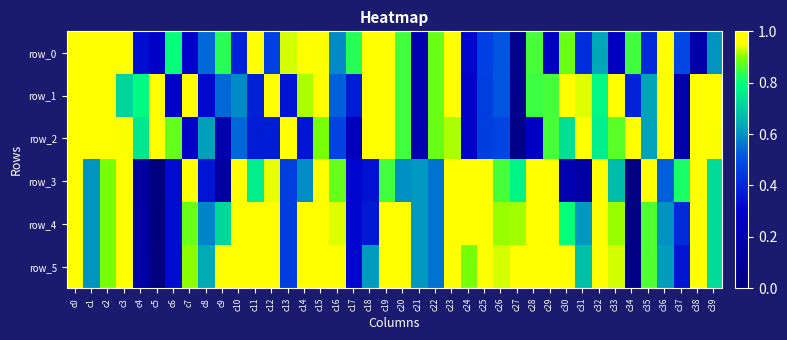

What is the difference between the second highest and minimum values in the row_5 series?

1.0